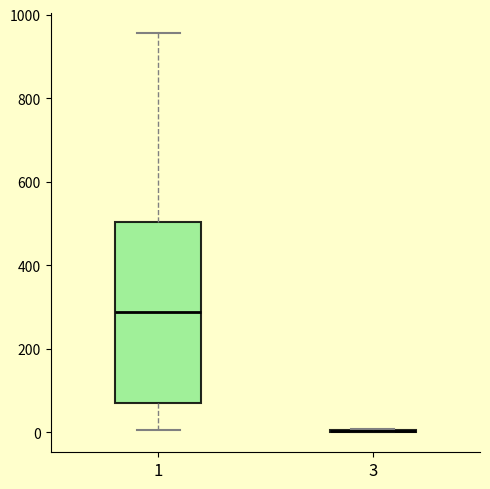

Reading left to right, transcribe this box plot: for each box, give where its median line is, the range the box spans, and where its two whiskers end, as read against the y-axis. The values are not printed on the chart, so give them approximately, as read against the axis.

1: median 280, box 80 to 500, whiskers 0 to 960
3: box collapsed to a line at 0, whiskers 0 to 0